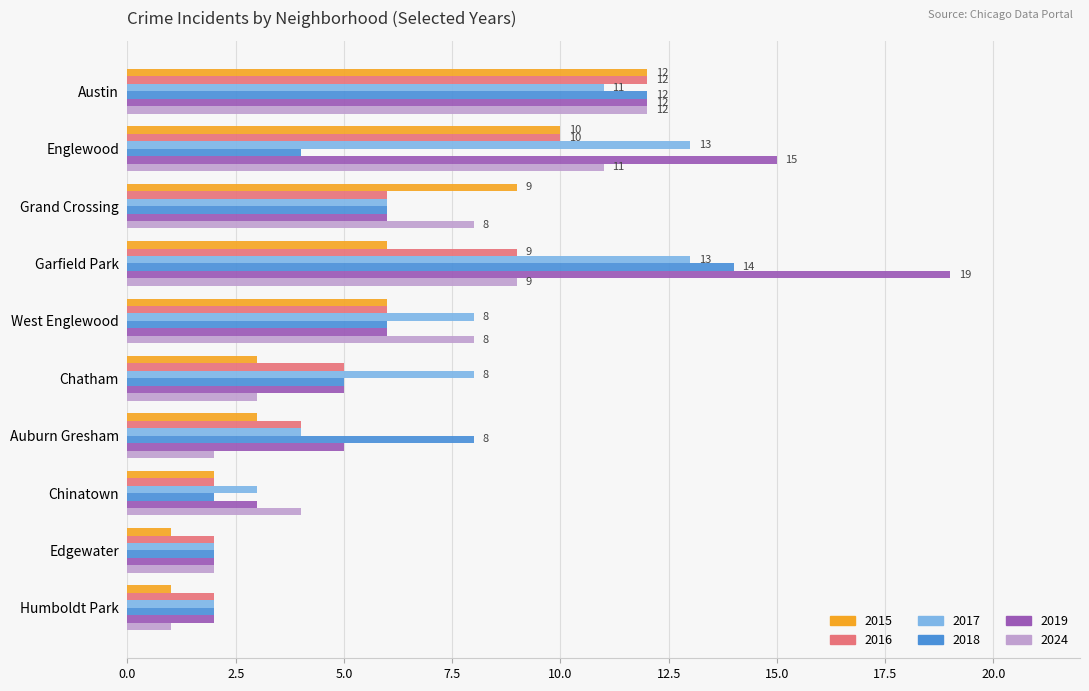

Is it true that 2024 equals 12 at Austin?

True